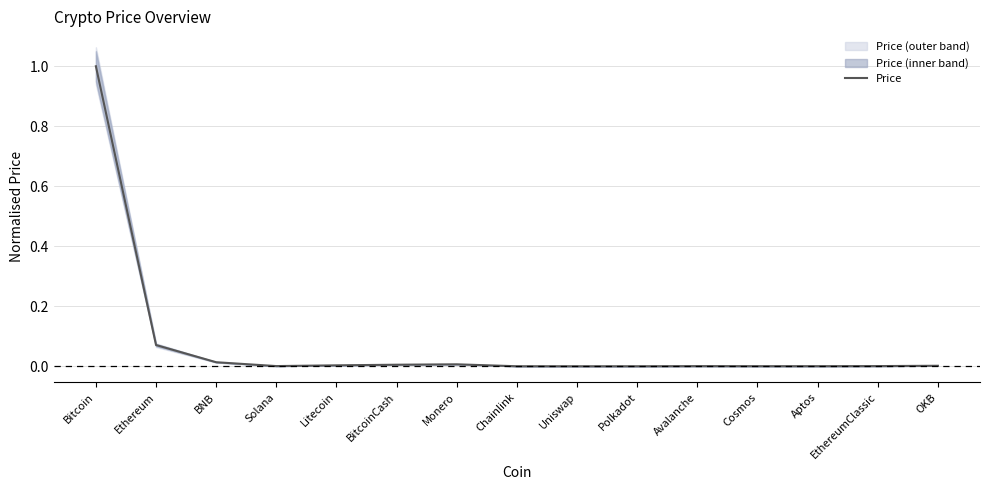

What position from the left is Bitcoin?

1